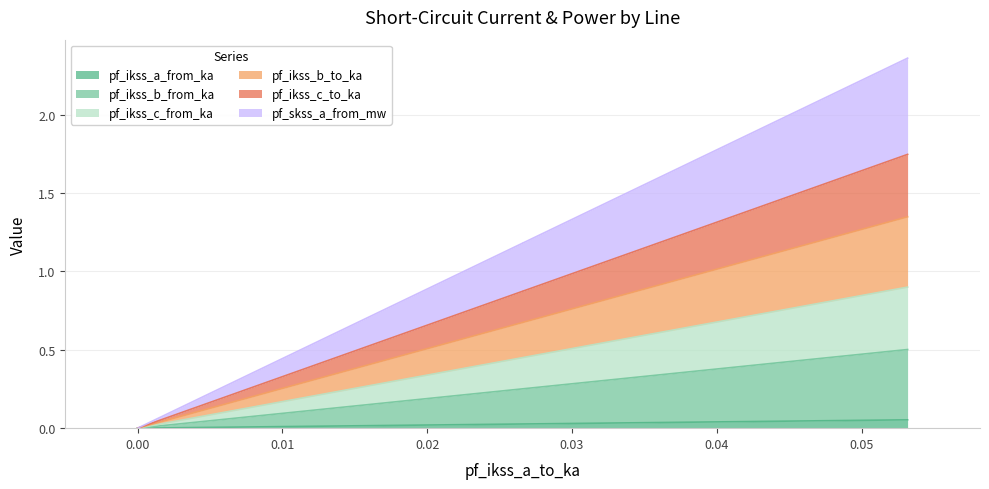

How many values in the pf_ikss_a_from_ka series exceed 0?

3